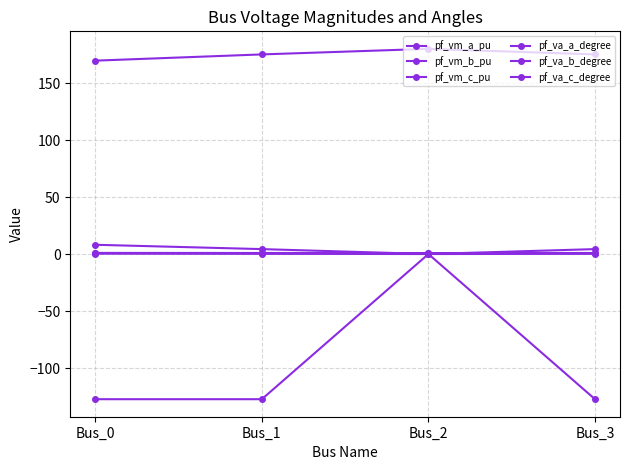

Count the number of categories in the chart.

4